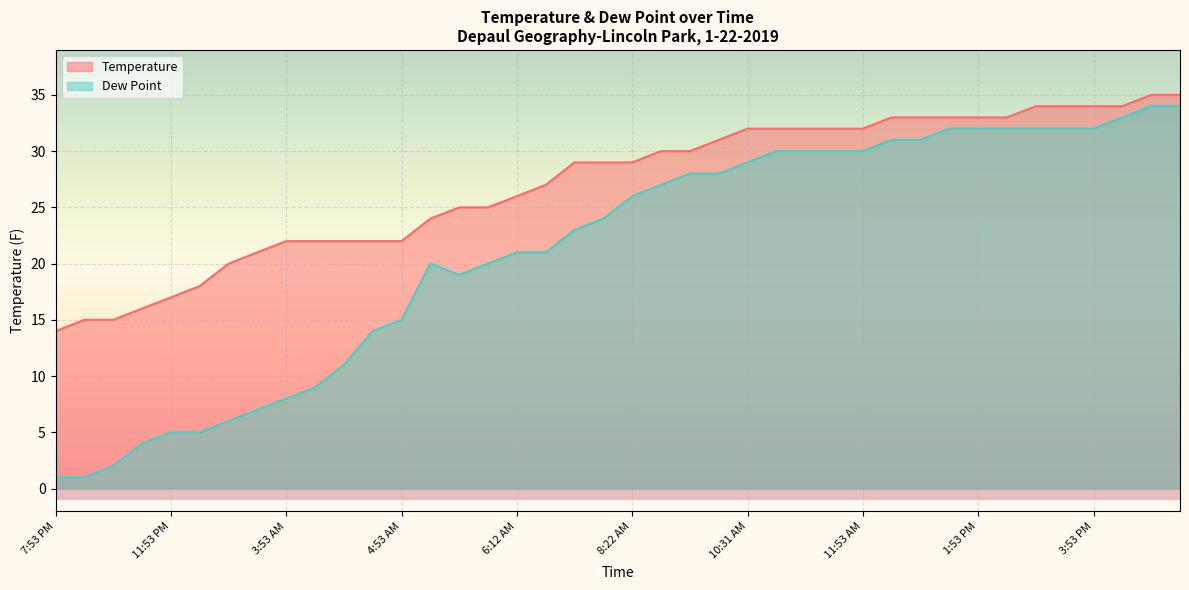

Does the chart display data point markers on the line(s)?

No